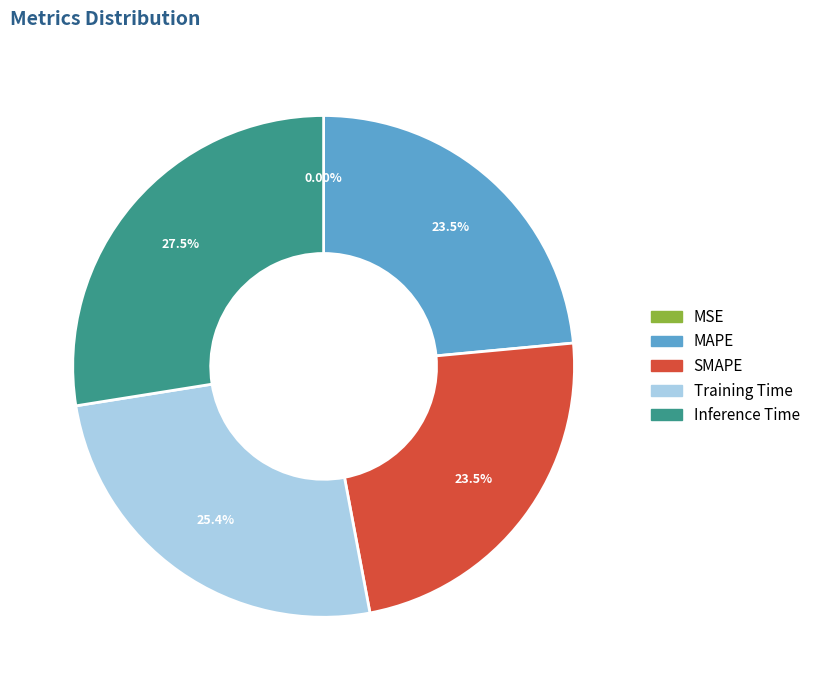

To the nearest percent, what percentage of the pie is MAPE?

24%